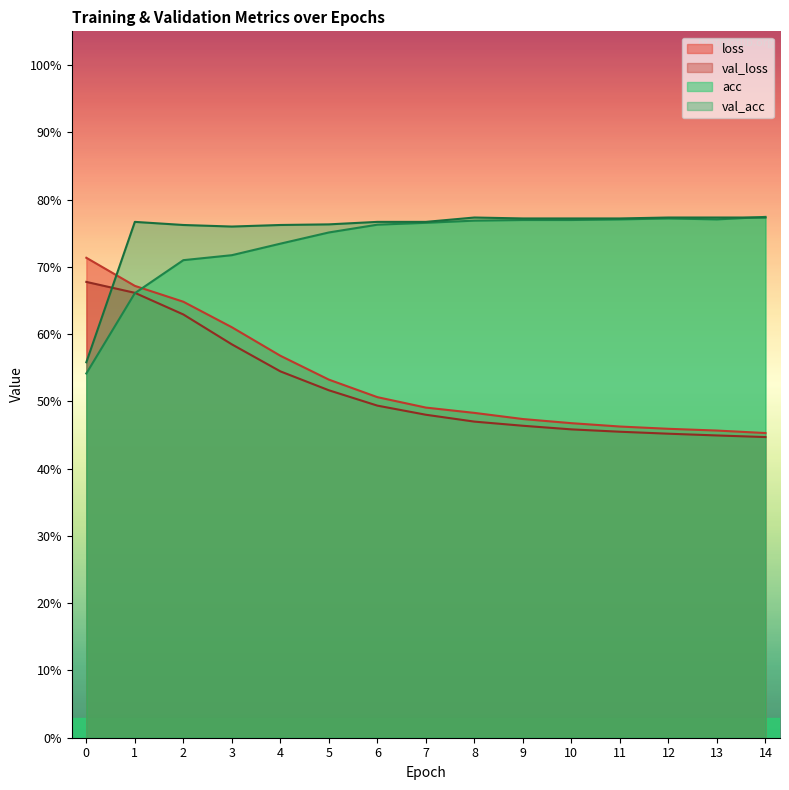

Is it true that val_acc equals 1.0 at 13?

False